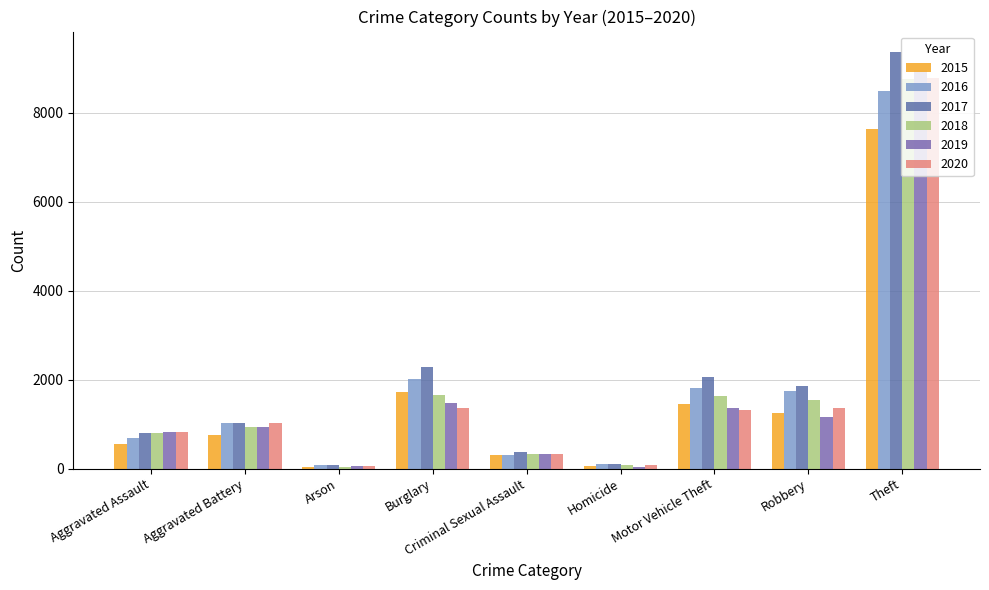

How many categories are shown in the chart?

9